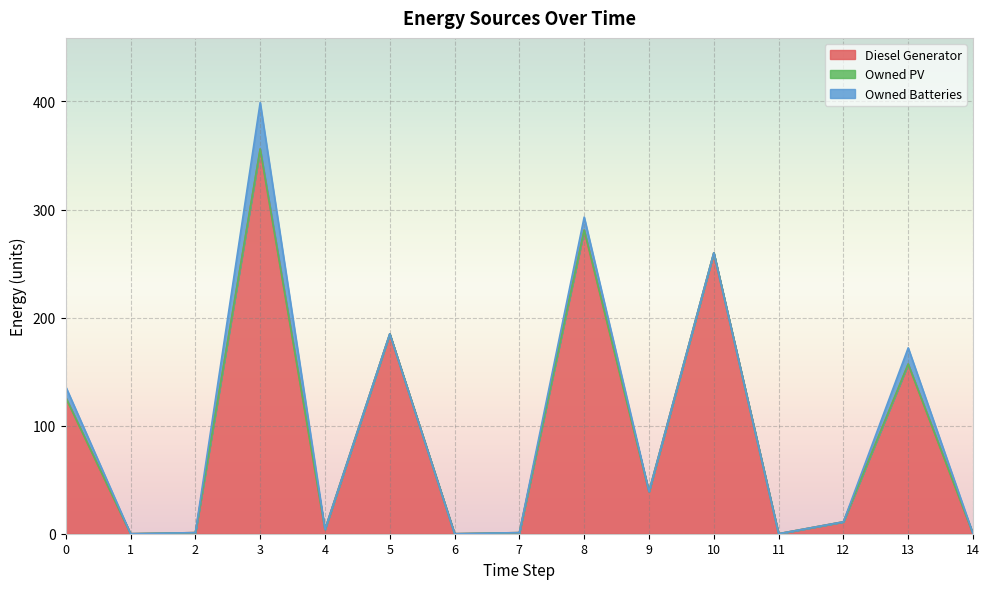

Rank the categories by Owned Batteries value from lowest to highest.

1, 2, 4, 5, 6, 7, 9, 10, 11, 12, 14, 0, 8, 13, 3